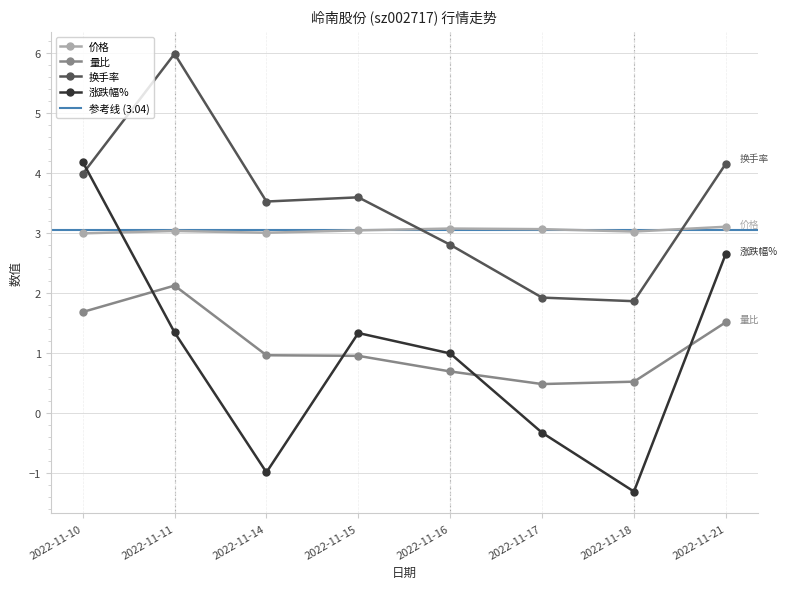

Is the value of 换手率 at 2022-11-15 greater than the value of 价格 at 2022-11-15?

Yes